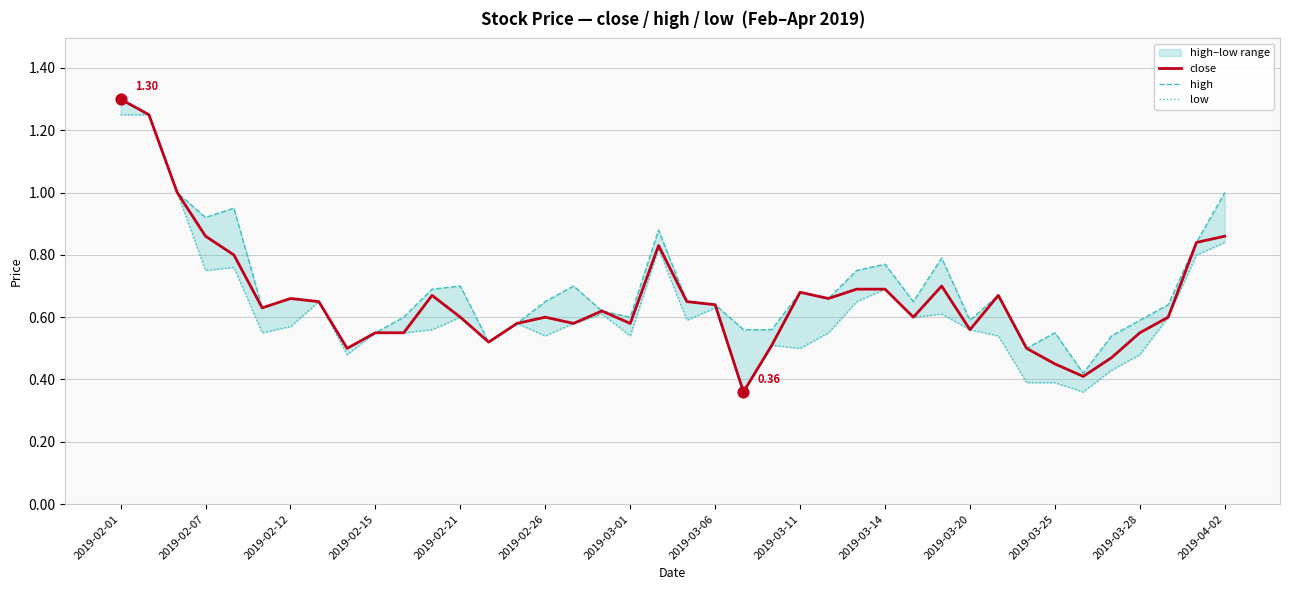

Which series contains the highest Y value?

close